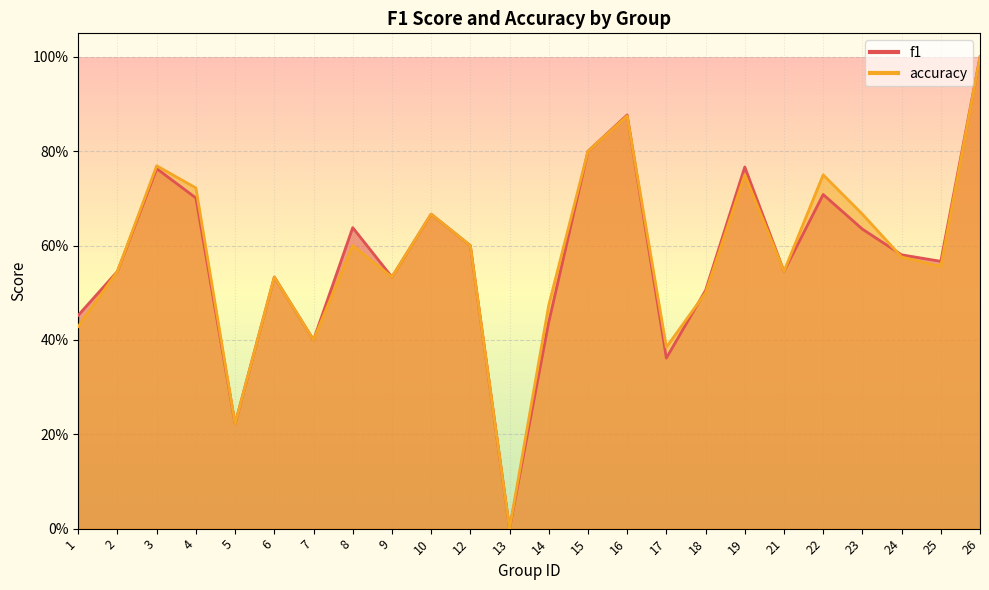

The value of accuracy at 25 is 0.6. True or false?

True